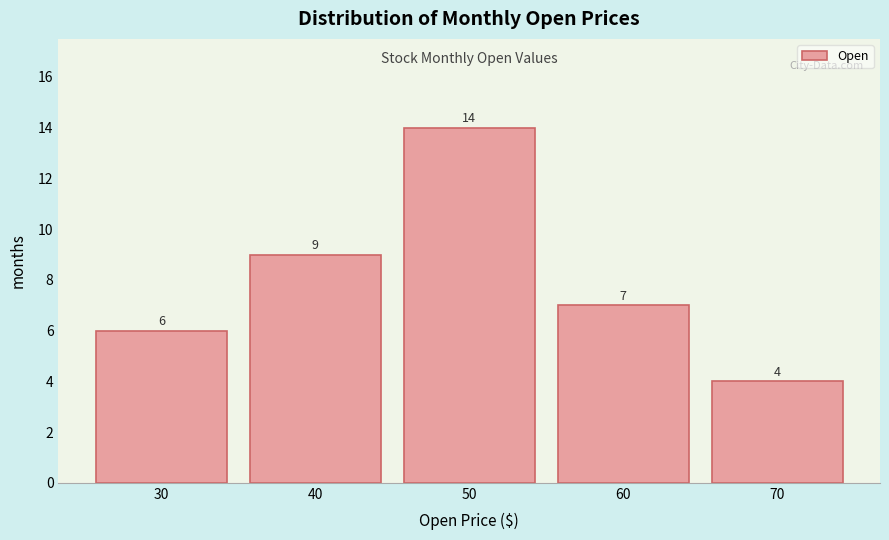

Reading left to right, what are all the values shown in this chart?

6	9	14	7	4